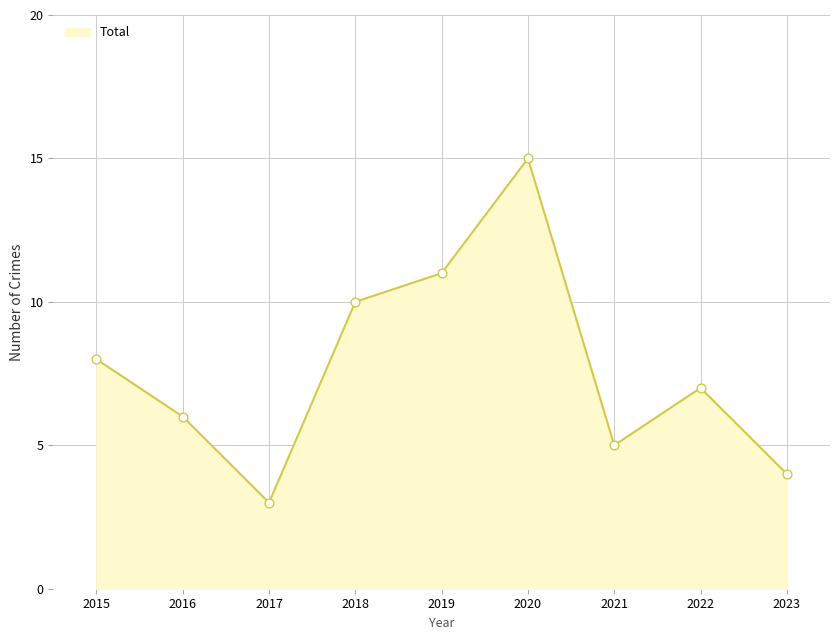

Approximately how many times larger is the value at 2016 compared to 2023?

1.5